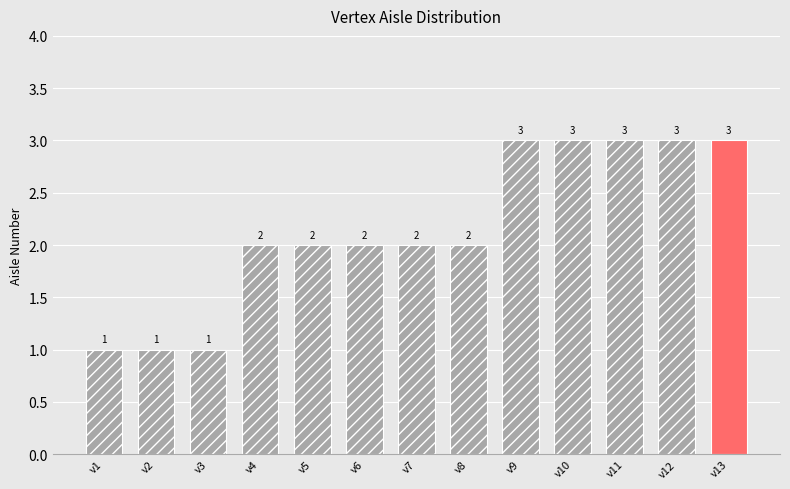

Does the chart contain stacked bars?

No